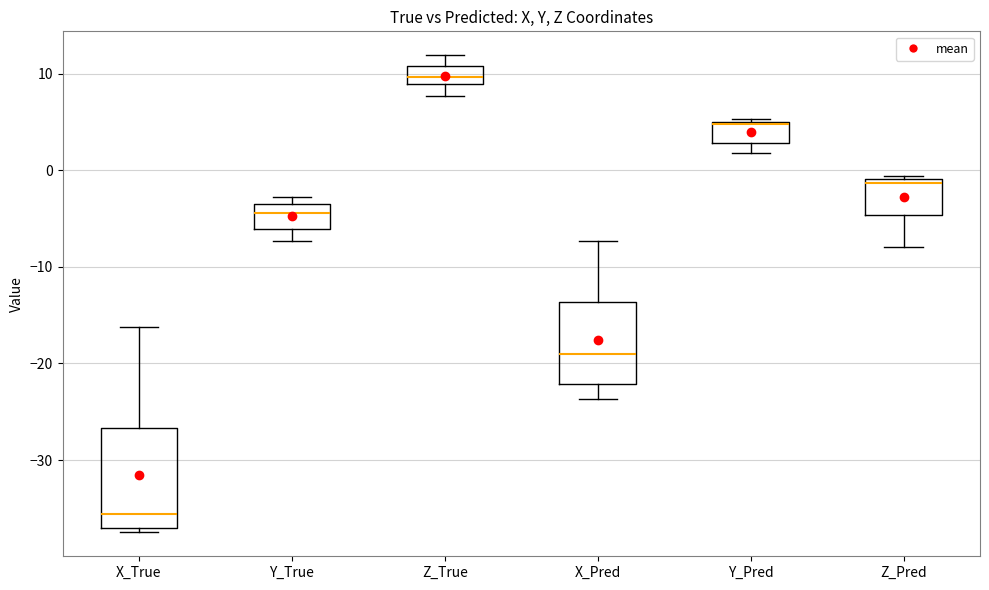

Reading left to right, transcribe this box plot: for each box, give where its median line is, the range the box spans, and where its two whiskers end, as read against the y-axis. The values are not printed on the chart, so give them approximately, as read against the axis.

X_True: median -36, box -37 to -27, whiskers -37 (just below the box's lower edge) to -16
Y_True: median -4 (just below the box's upper edge), box -6 to -4, whiskers -7 to -3
Z_True: median 10, box 9 to 11, whiskers 8 to 12
X_Pred: median -19, box -22 to -14, whiskers -24 to -7
Y_Pred: median 5 (drawn on the box's upper edge), box 3 to 5, whiskers 2 to 5
Z_Pred: median -1 (just below the box's upper edge), box -5 to -1, whiskers -8 to -1 (just above the box's upper edge)